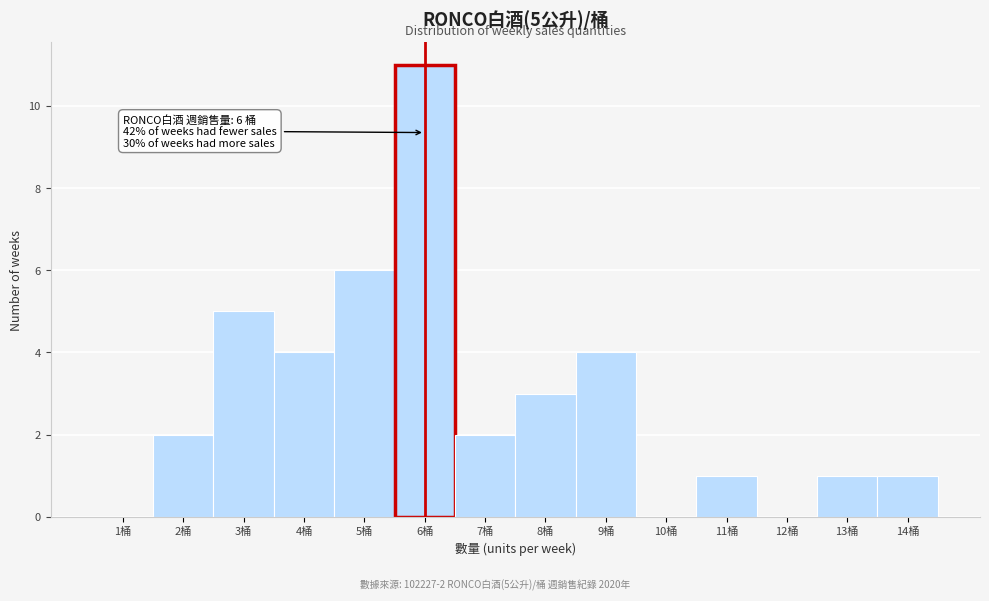

Reading left to right, what are all the values shown in this chart?

1桶=0	2桶=2	3桶=5	4桶=4	5桶=6	6桶=11	7桶=2	8桶=3	9桶=4	10桶=0	11桶=1	12桶=0	13桶=1	14桶=1